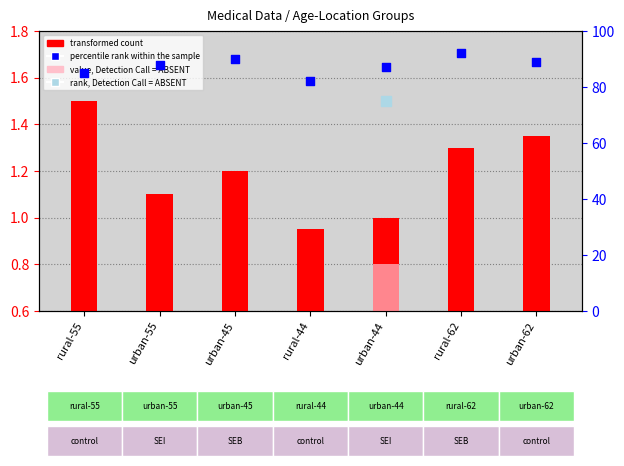

Which series reaches the maximum Y coordinate?

percentile rank within the sample